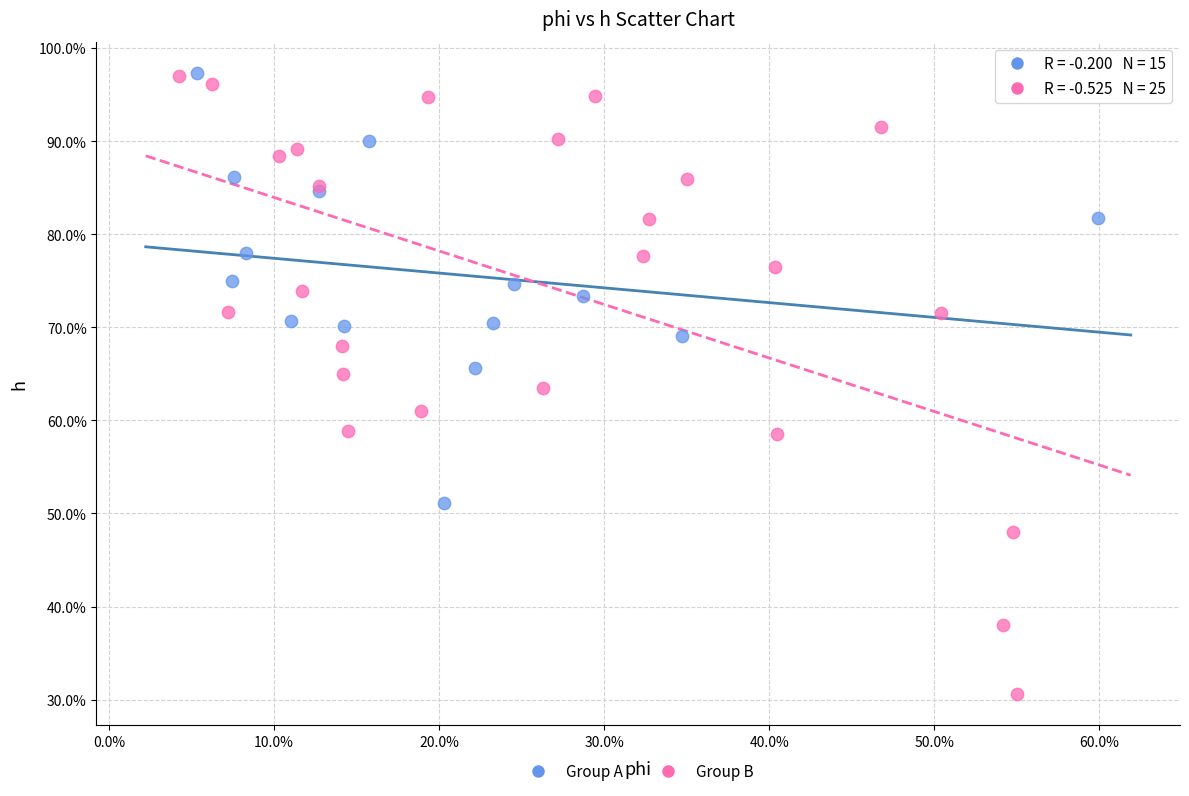

What are all the series names shown in the legend?

Group A, Group B